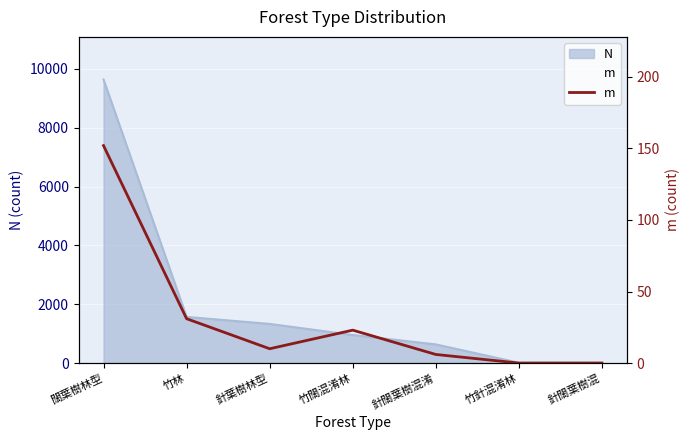

What position from the right is 針闊葉樹混淆?

3